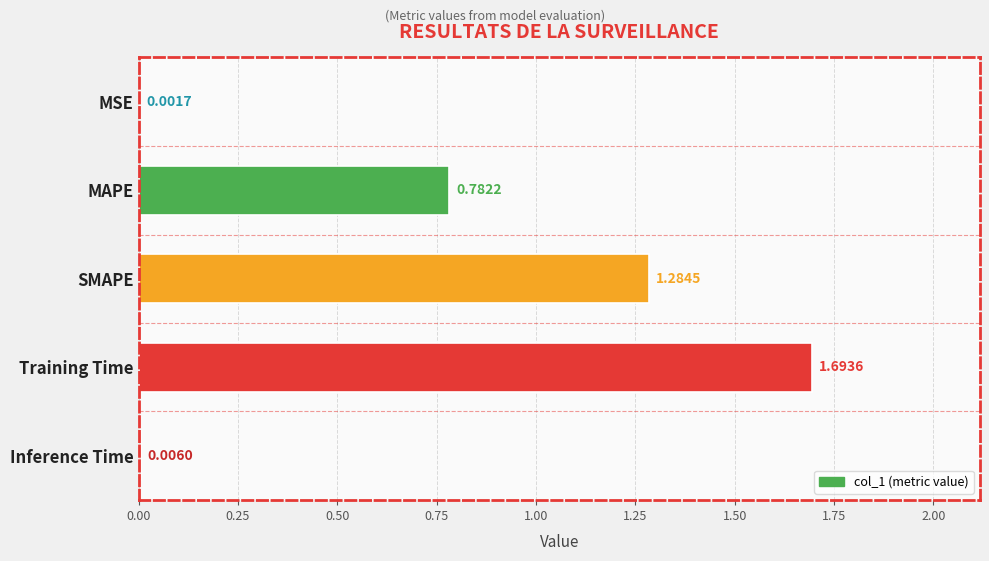

Which category has the highest value across all series?

Training Time